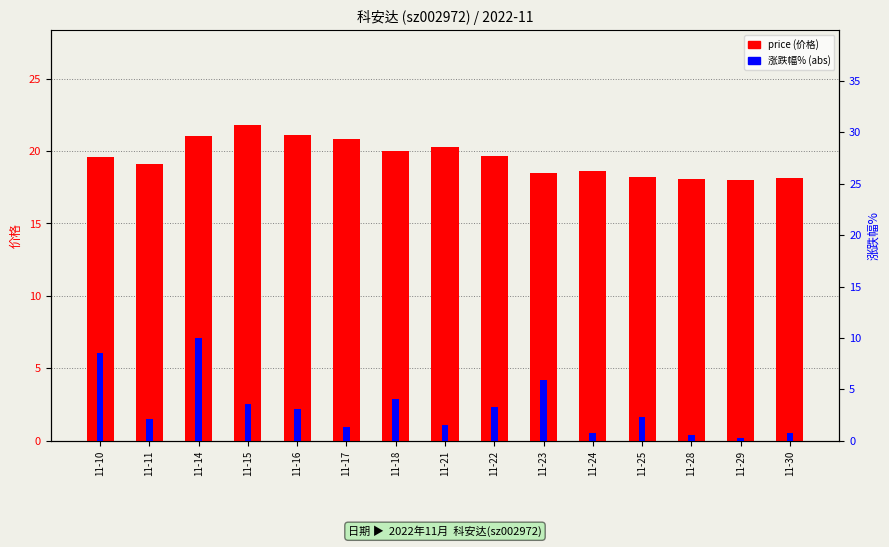

What is the value of the 涨跌幅% bar at the 7th from the left?

4.1